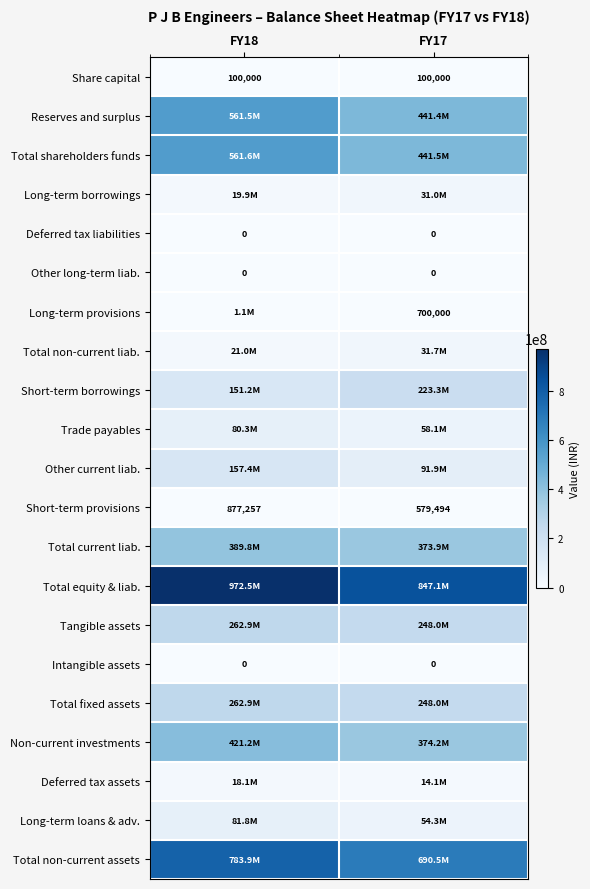

What is the maximum value shown in the chart?

972457287